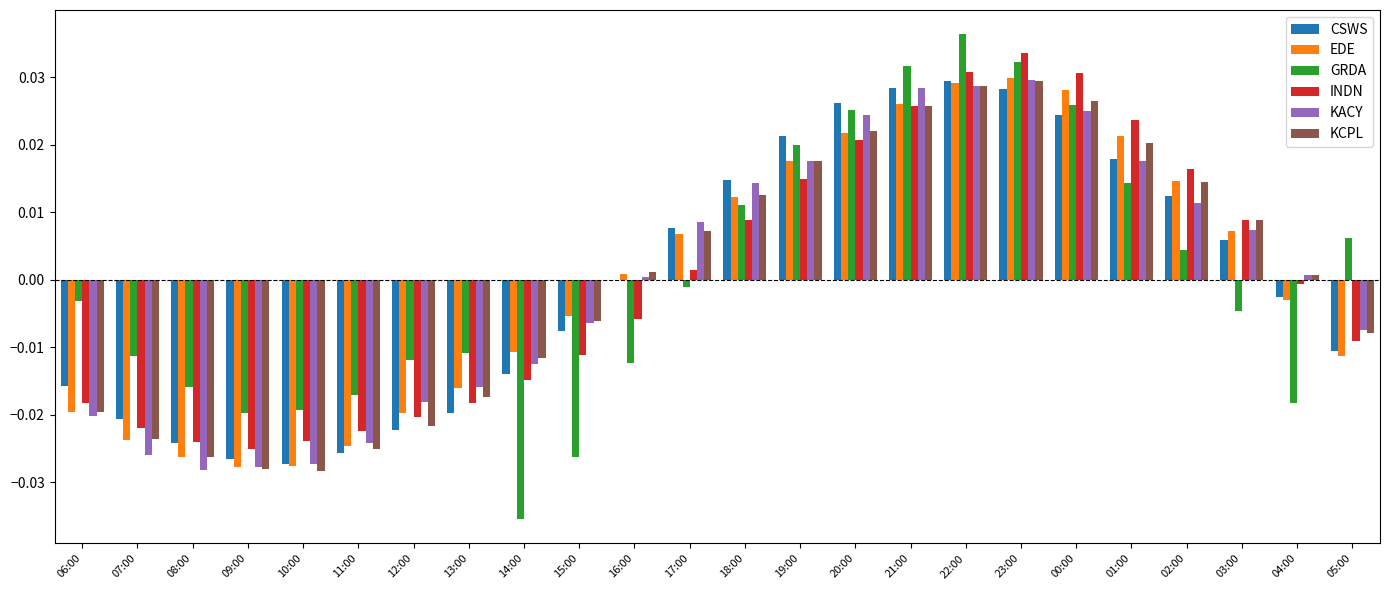

Is the value of EDE at 11:00 greater than the value of CSWS at 15:00?

No